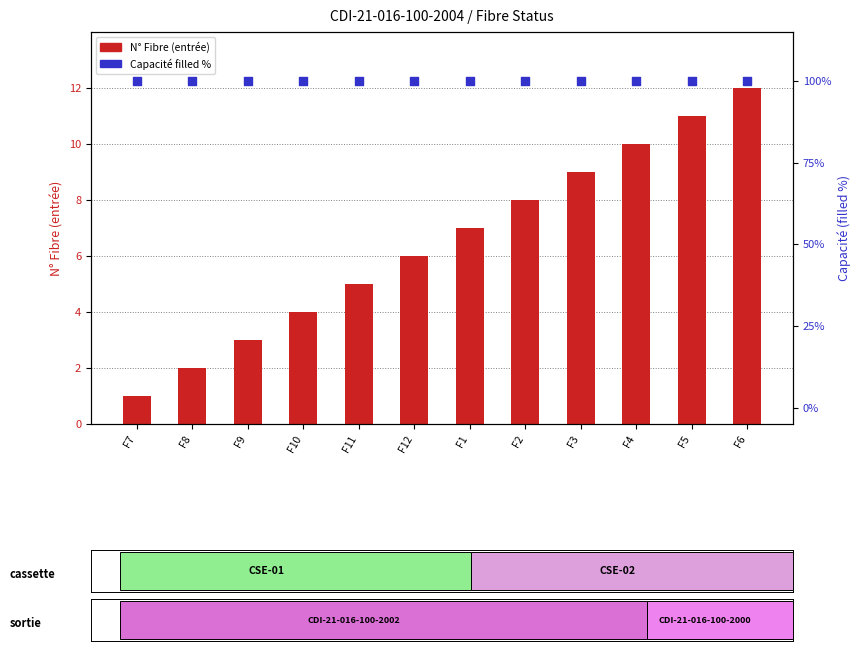

At which category is the sum across all series the highest?

F6